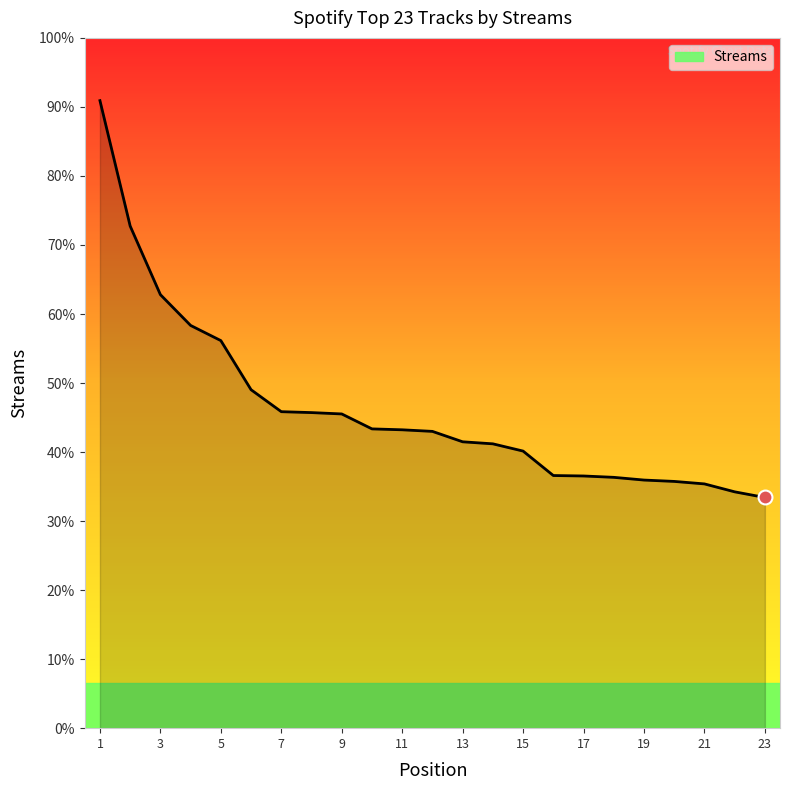

At which category does the chart reach its minimum across all series?

23